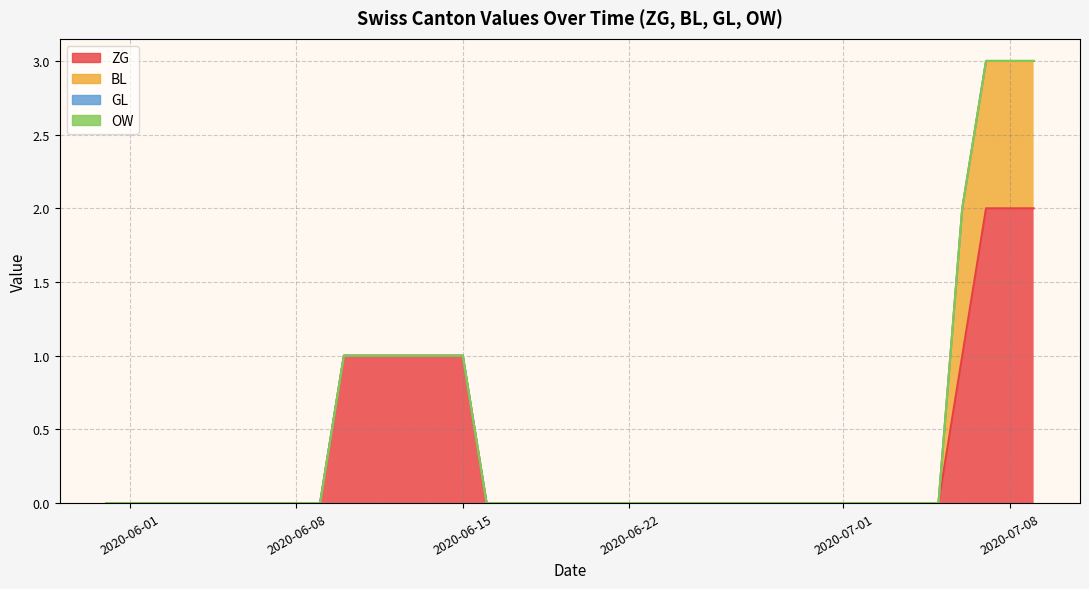

Between 2020-07-05 and 2020-05-31, which is larger?

2020-07-05